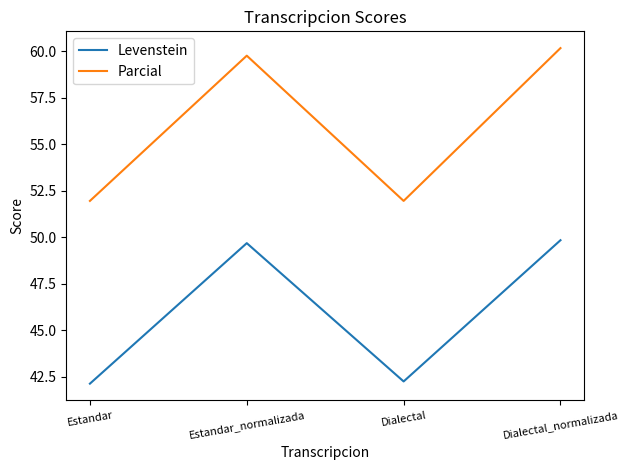

What is the difference between the Parcial values at Estandar and Dialectal_normalizada?

8.2